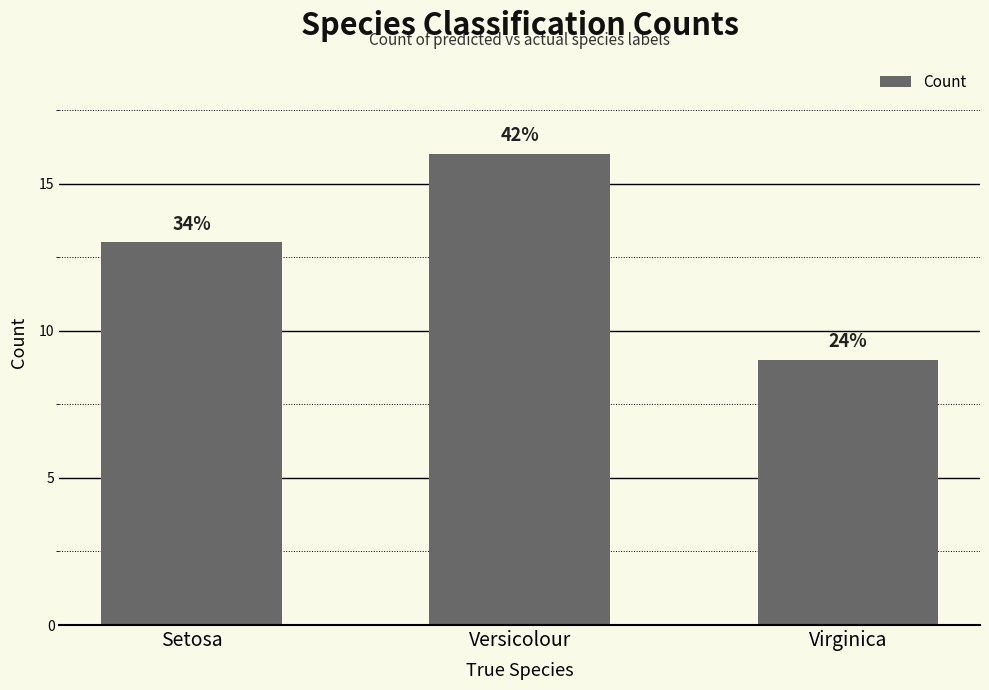

What is the value of the 3rd bar from the left?

9